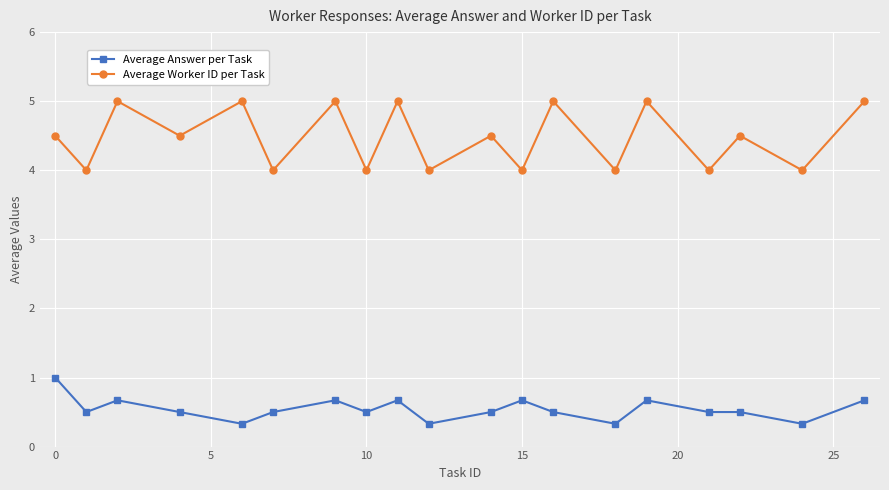

What is the difference between the maximum and second lowest values in the Average Answer per Task series?

0.7